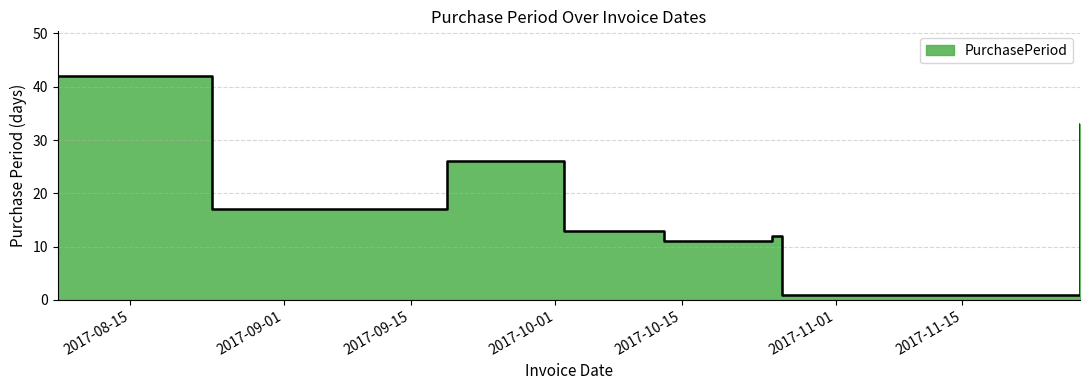

What is the difference between the second highest and minimum values?

32